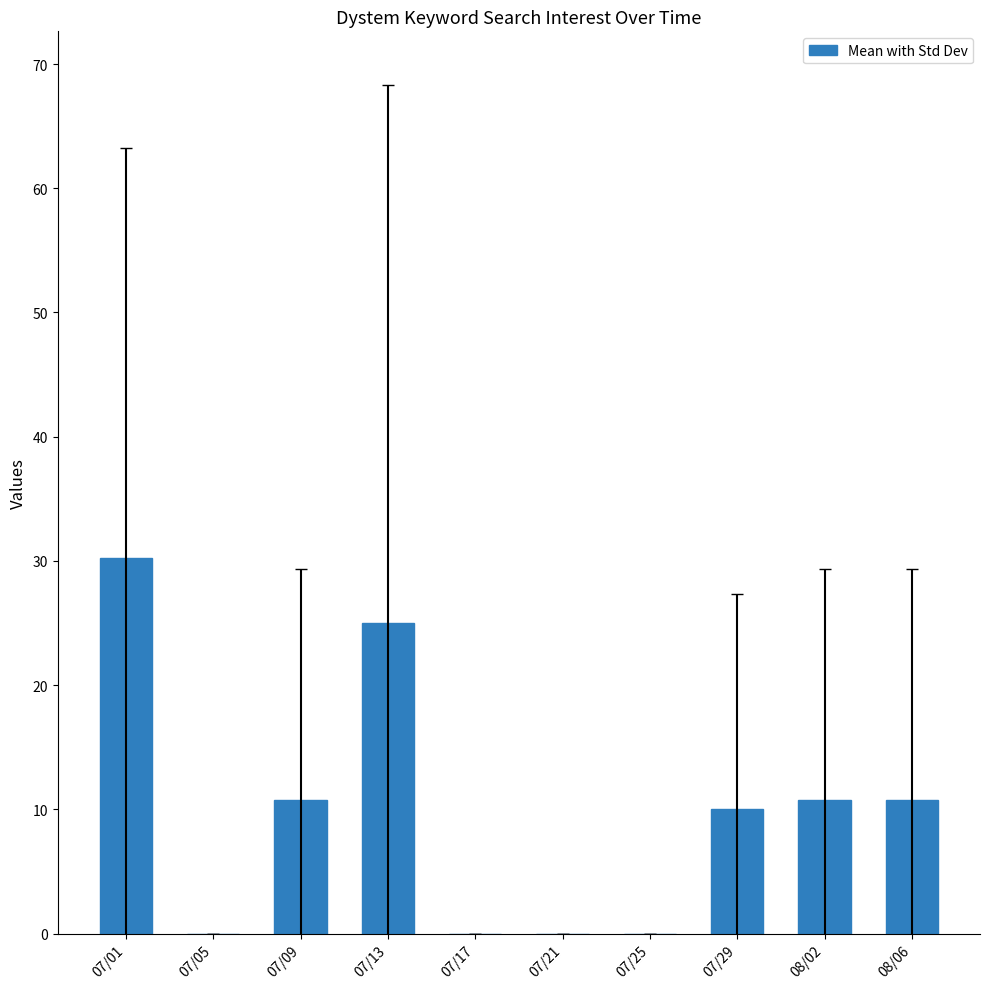

How many distinct data groups are displayed?

1